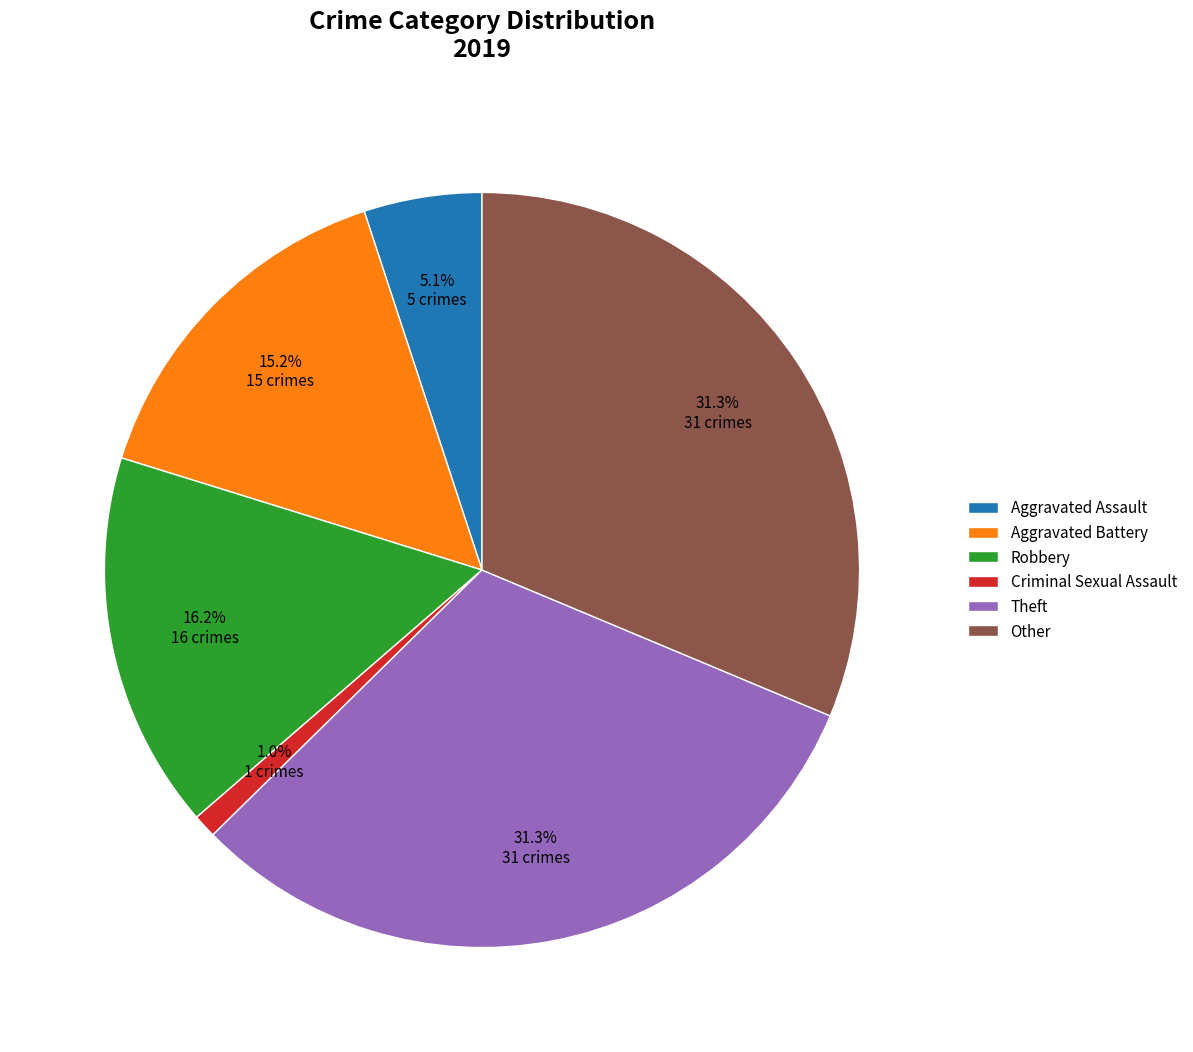

To the nearest percent, what is the difference between the Theft and Criminal Sexual Assault slice percentages?

30%